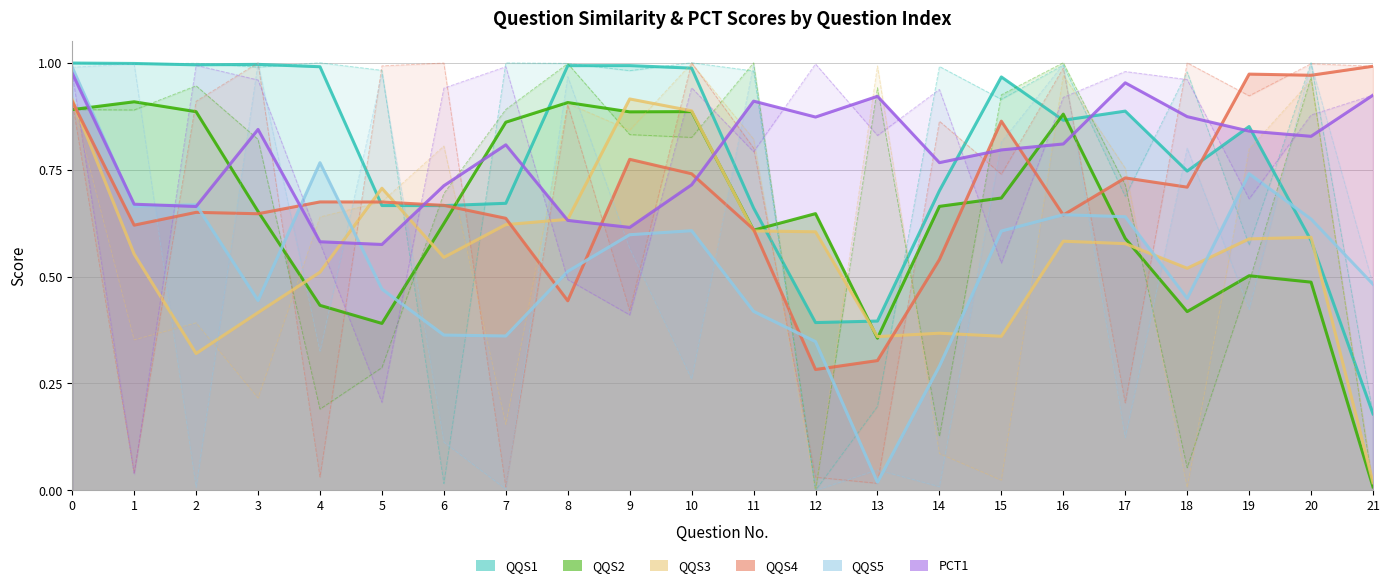

Which series changed the most between 0 and 20?

QQS1